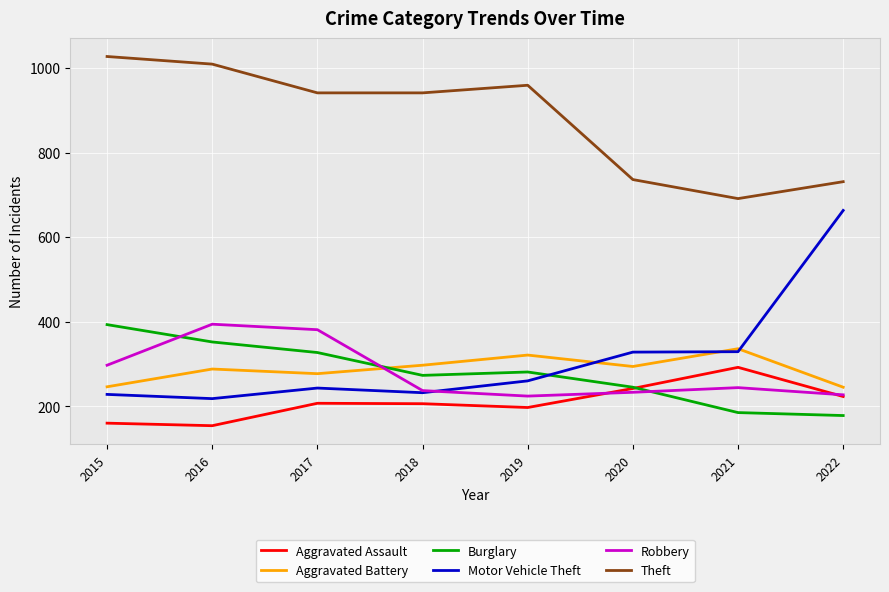

How many interior local peaks does the Robbery series have?

2